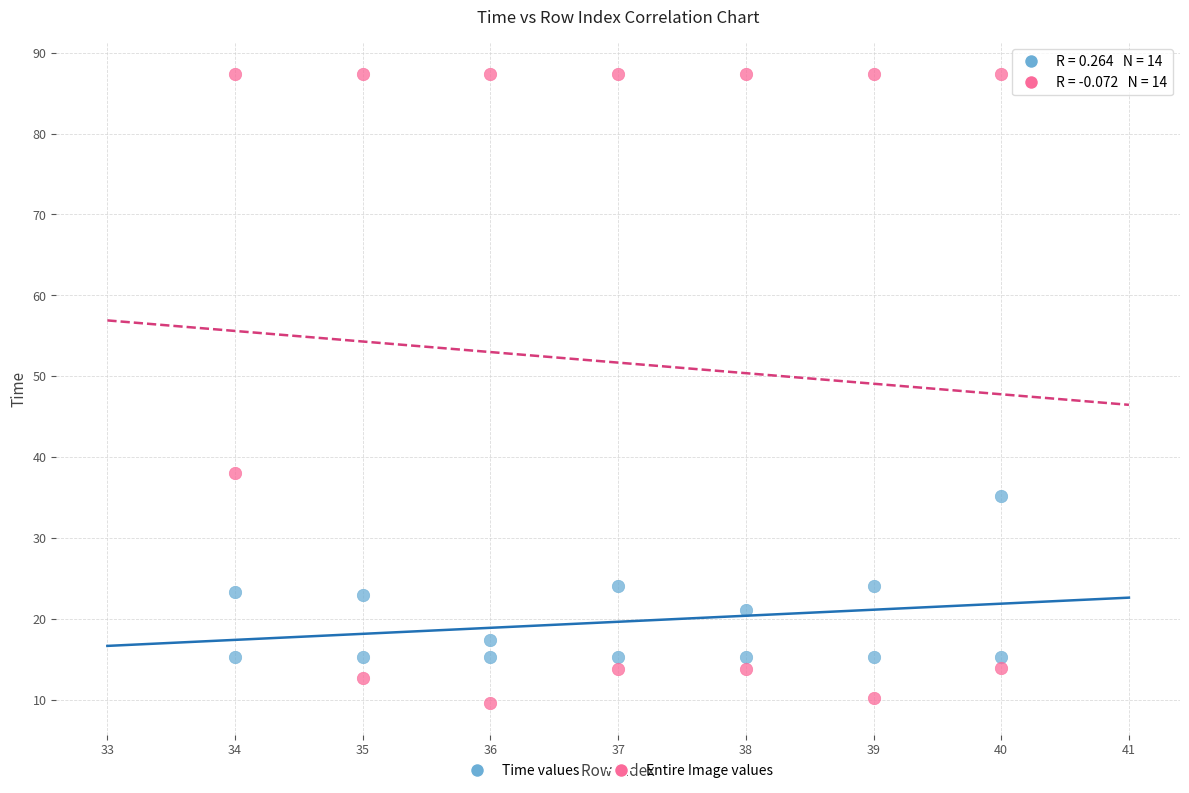

Across all data points, what is the range of Y values (max minus min)?

77.8